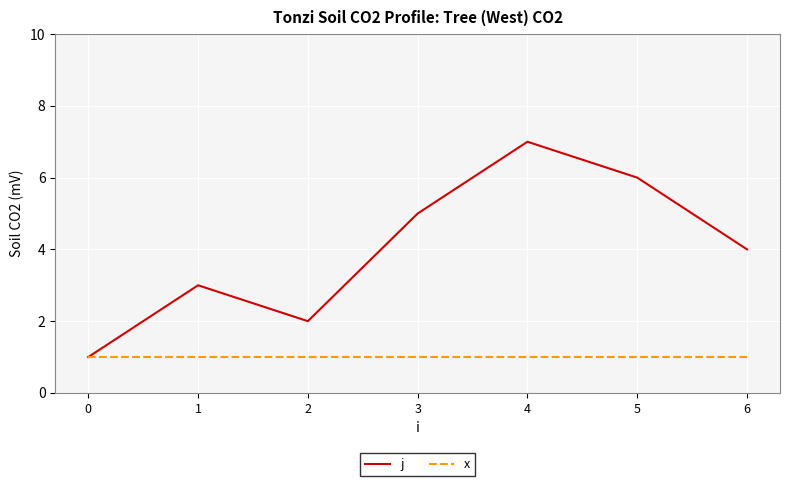

At which label does j first exceed 4?

3